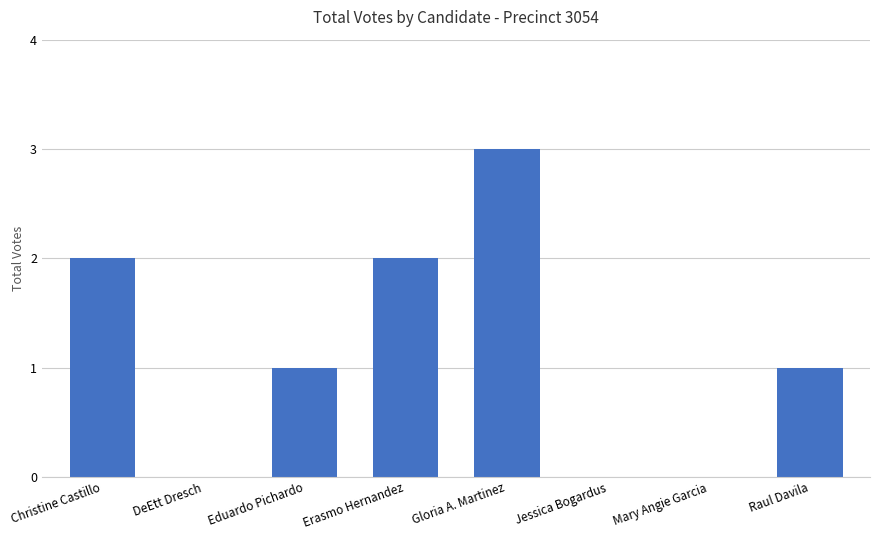

What is the sum of all values?

9